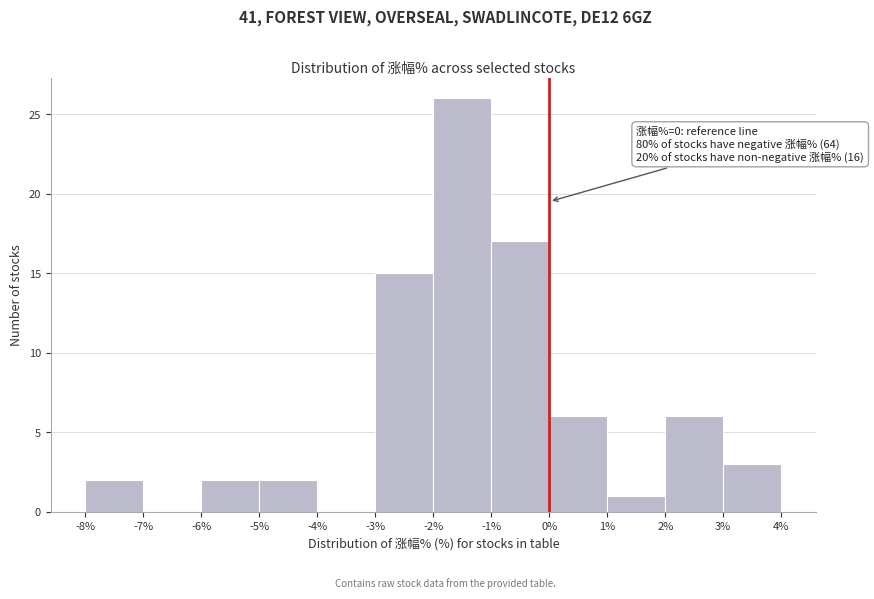

Which range on the x-axis has the tallest bar?

-2% to -1%